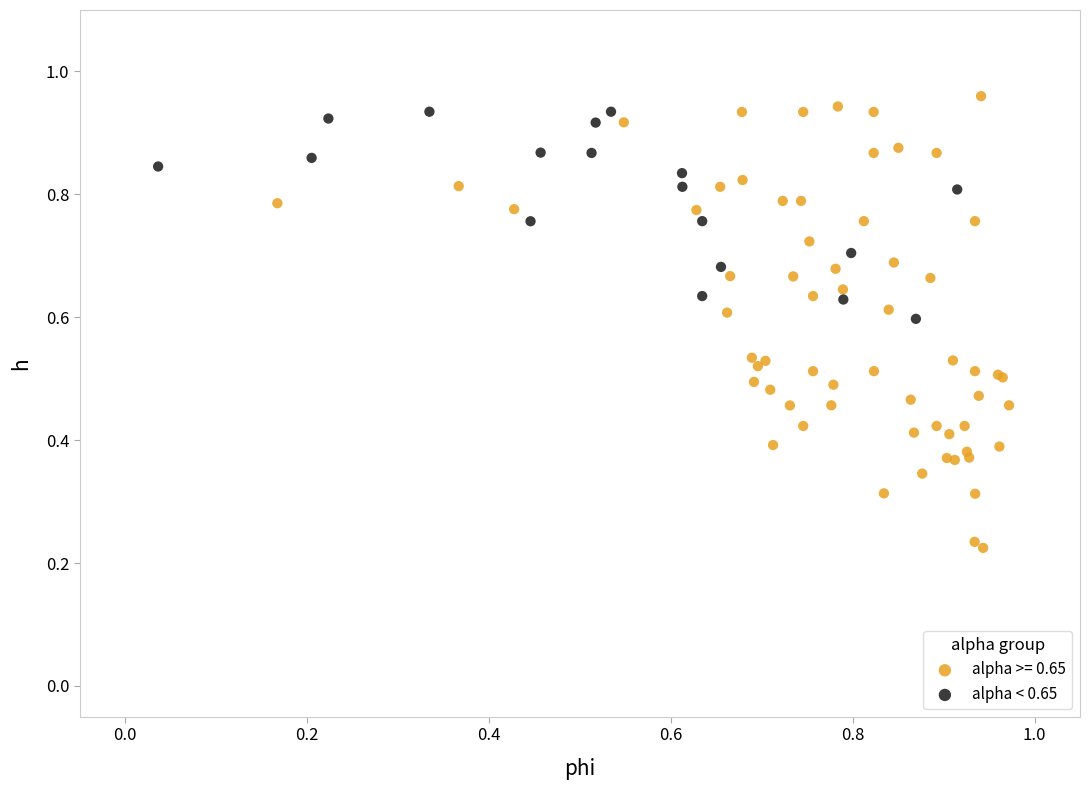

Which series reaches the minimum Y coordinate?

alpha >= 0.65